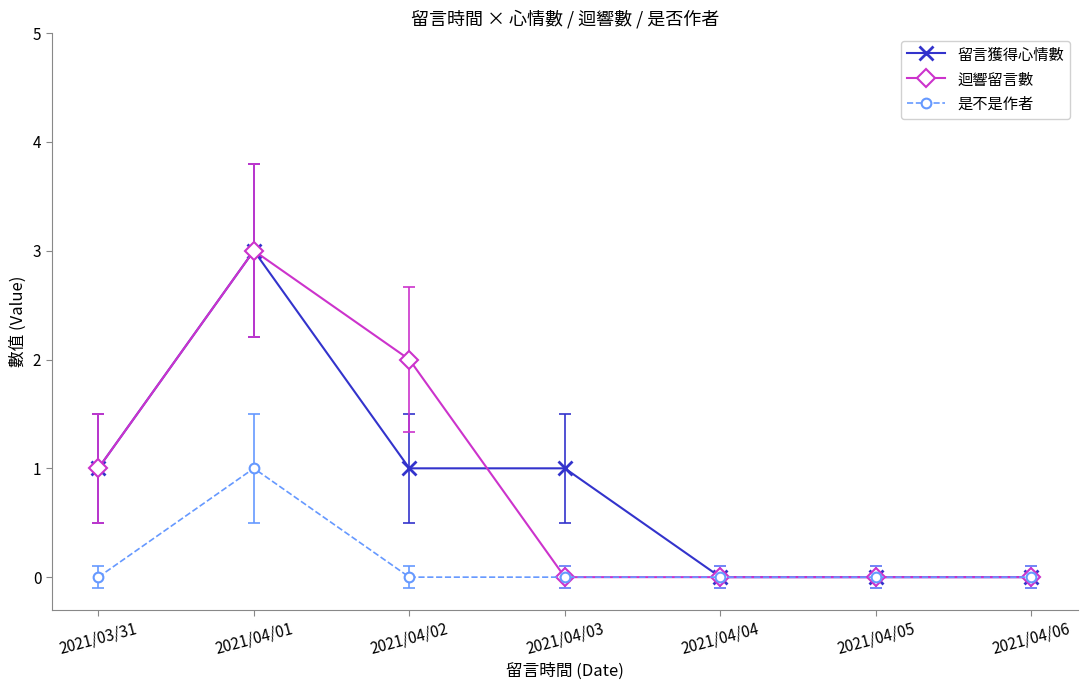

What is the difference between the second highest and minimum values in the 留言獲得心情數 series?

1